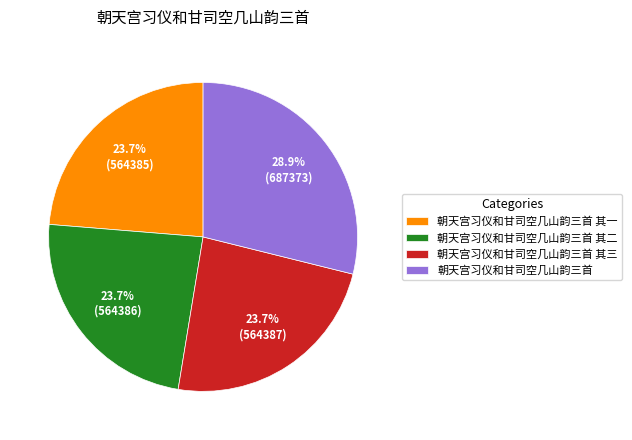

How many segments does this pie chart have?

4